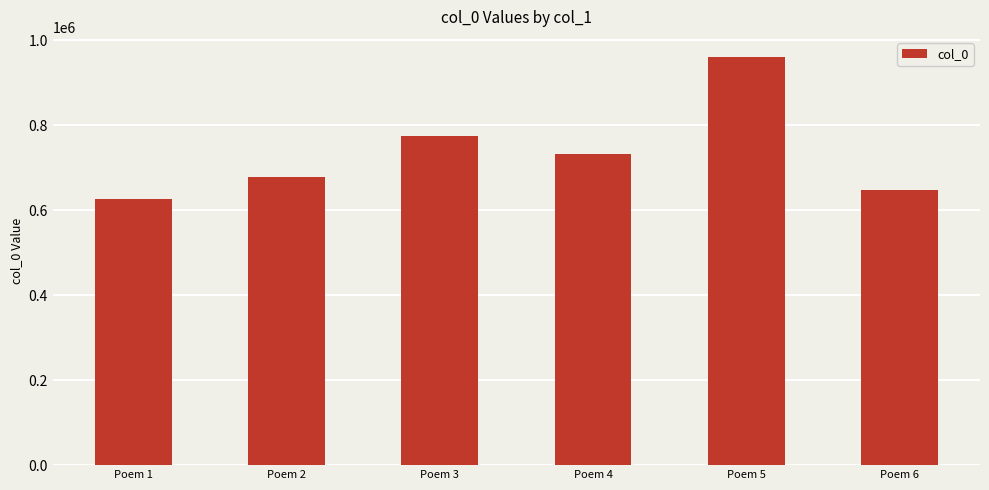

At which category does the chart reach its minimum across all series?

Poem 1